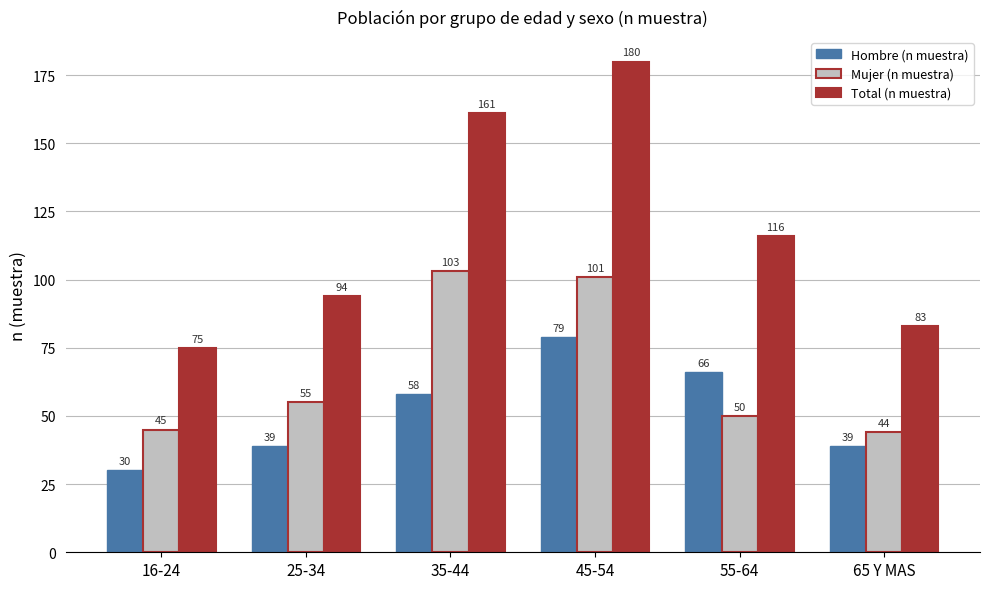

Read the Hombre (n muestra) value at 25-34.

39